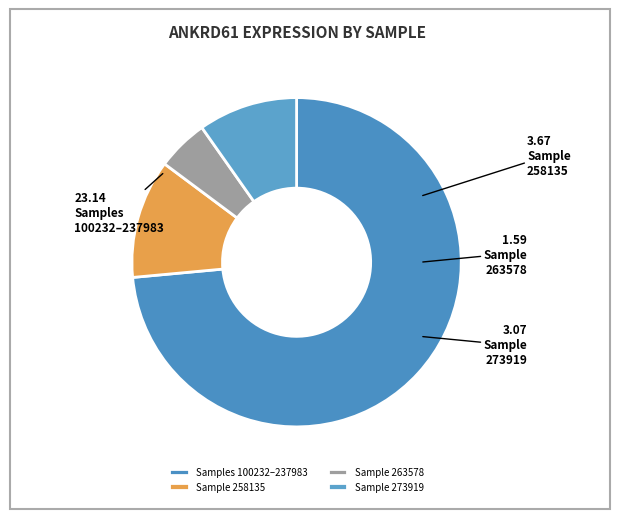

Is there a majority slice in this chart?

Yes